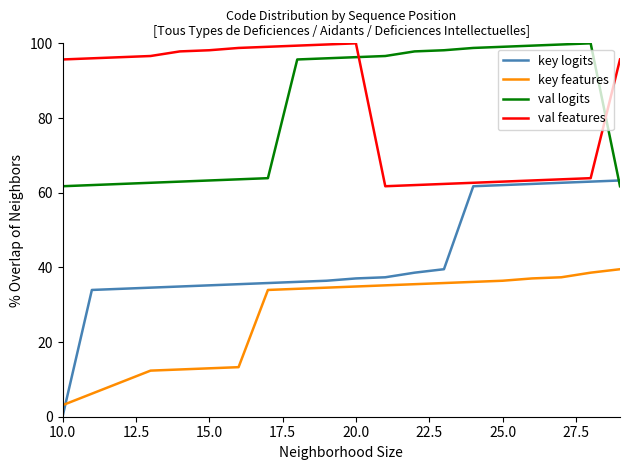

Which series has the widest spread of values?

key logits